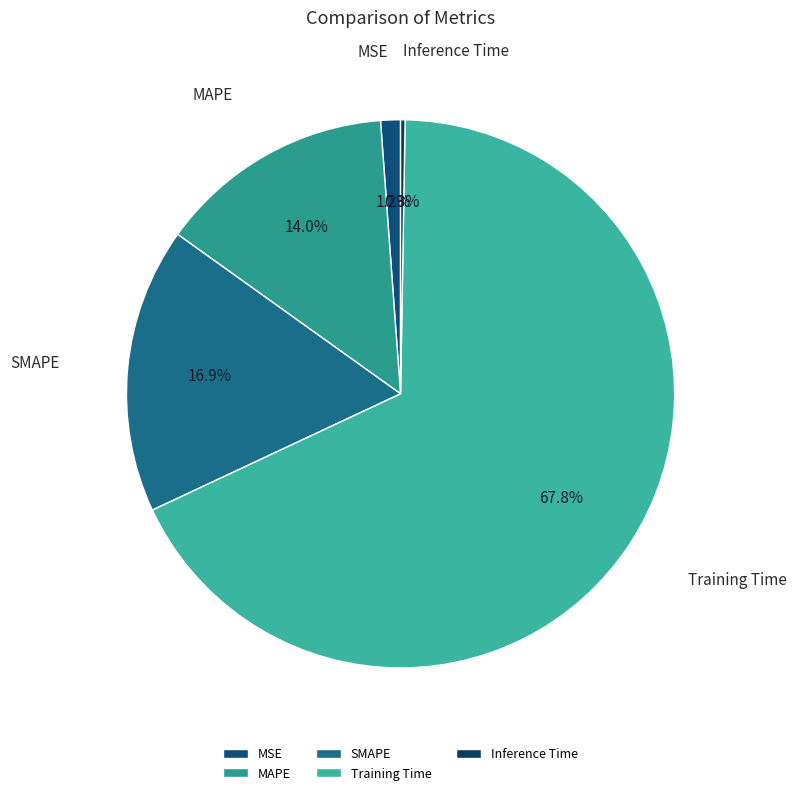

Which slice is the largest?

Training Time